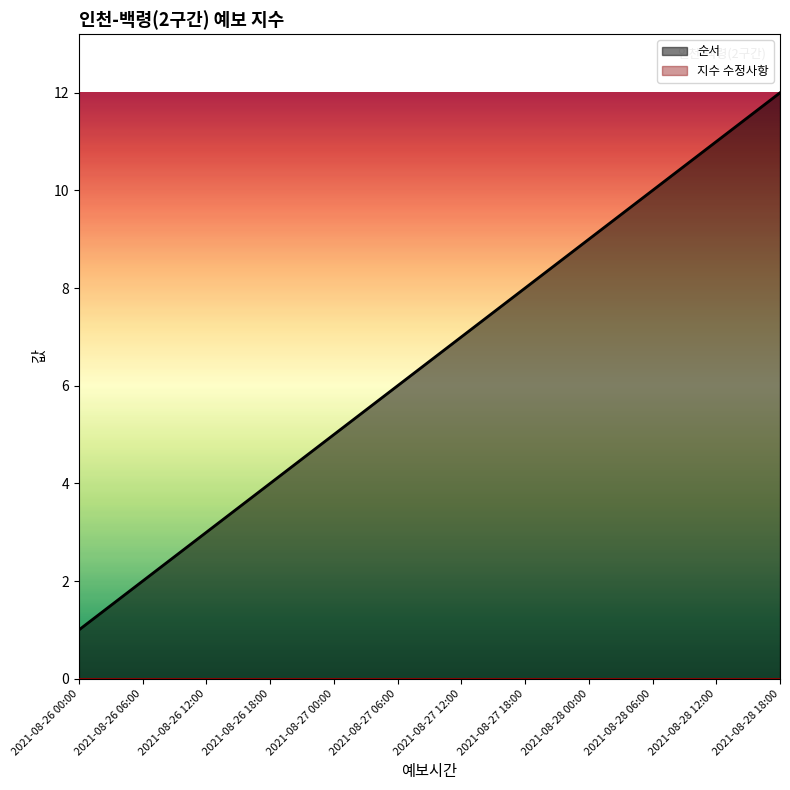

What is the change in value from 2021-08-26 18:00 to 2021-08-28 12:00?

+7